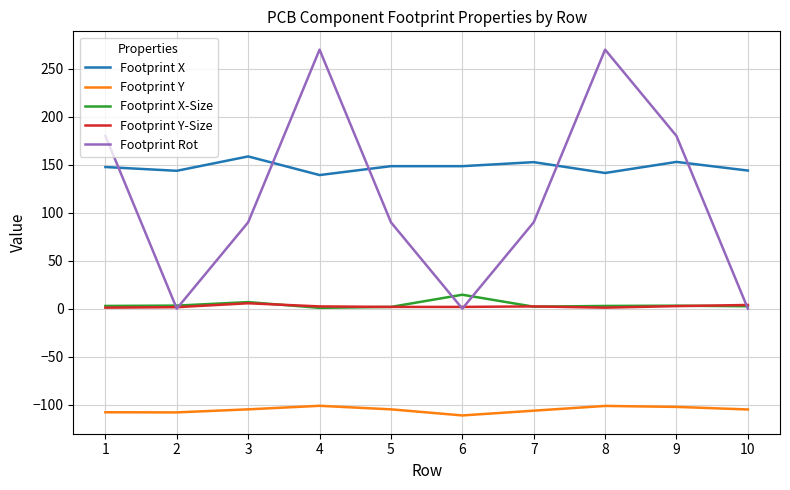

Which series has the largest range (max minus min)?

Footprint Rot